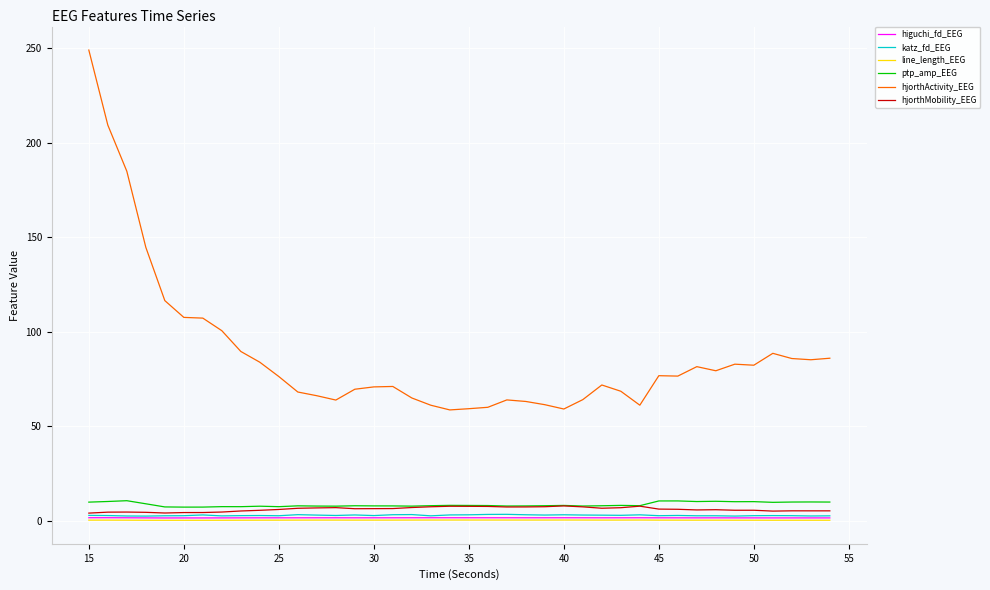

What is the highest value of the hjorthMobility_EEG series?

7.9